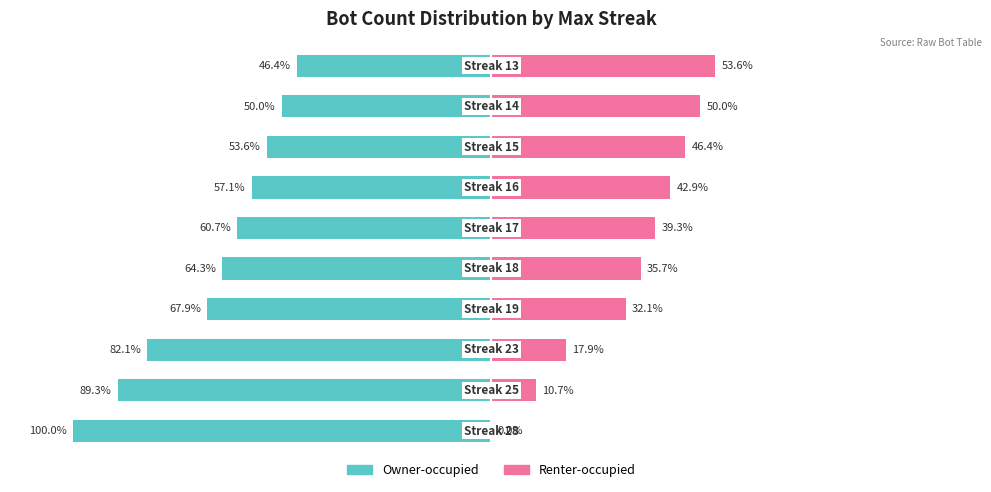

Are the bars grouped side by side (vs. stacked)?

Yes